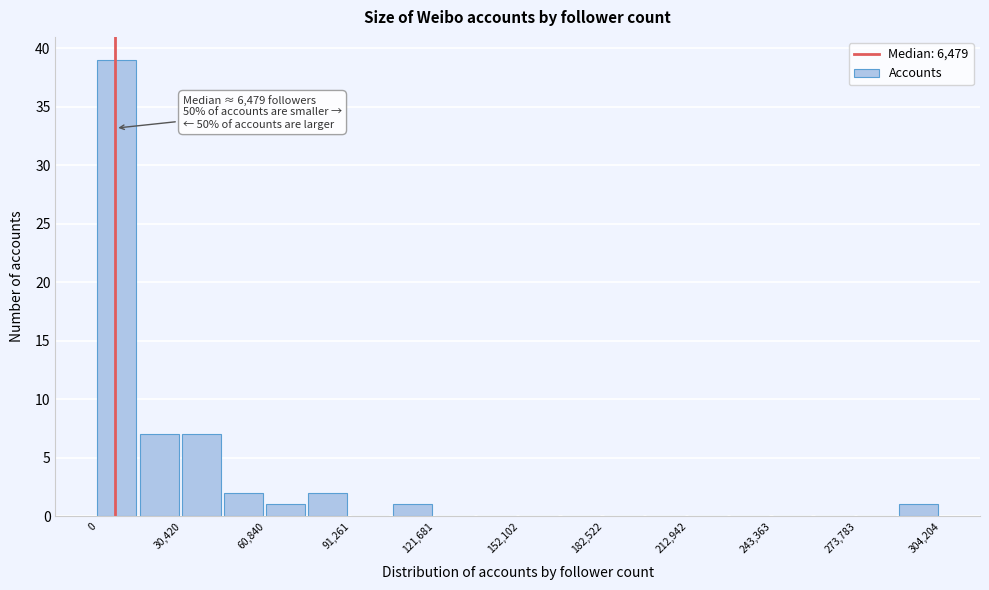

Around what value on the x-axis is the tallest bar? Give the approximate position of its centre, as read against the axis.

5000